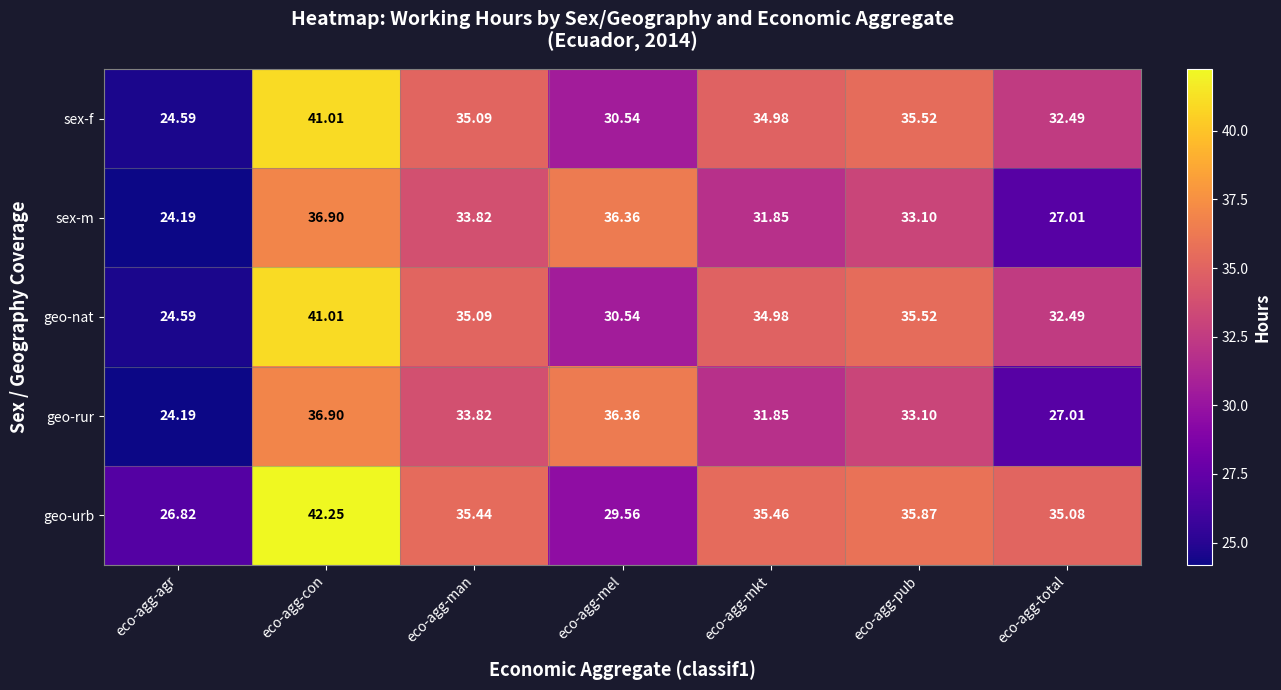

At which label does sex-f reach its peak?

eco-agg-con